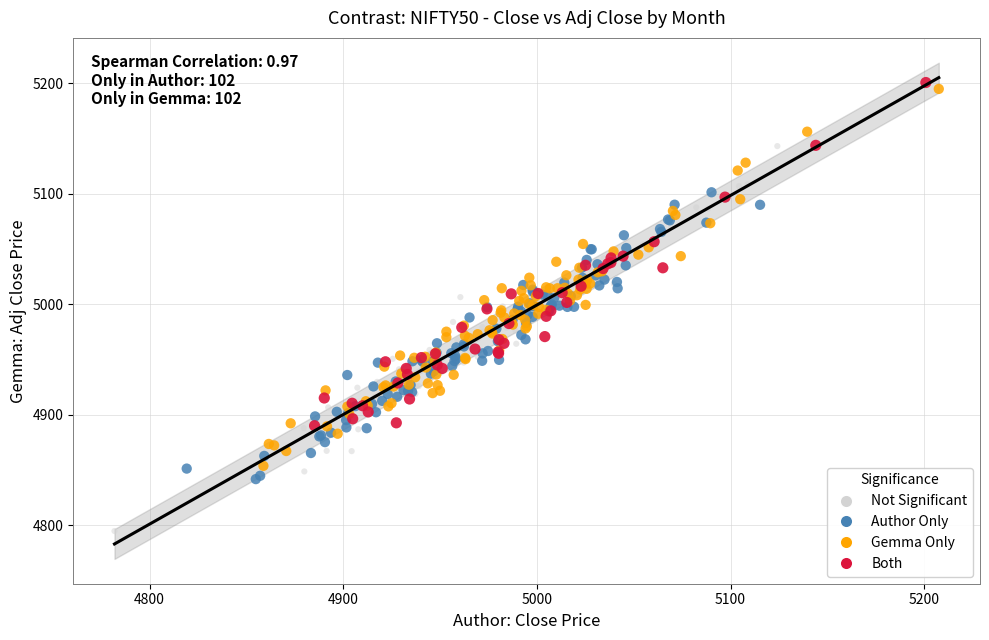

Which series reaches the minimum Y coordinate?

Not Significant